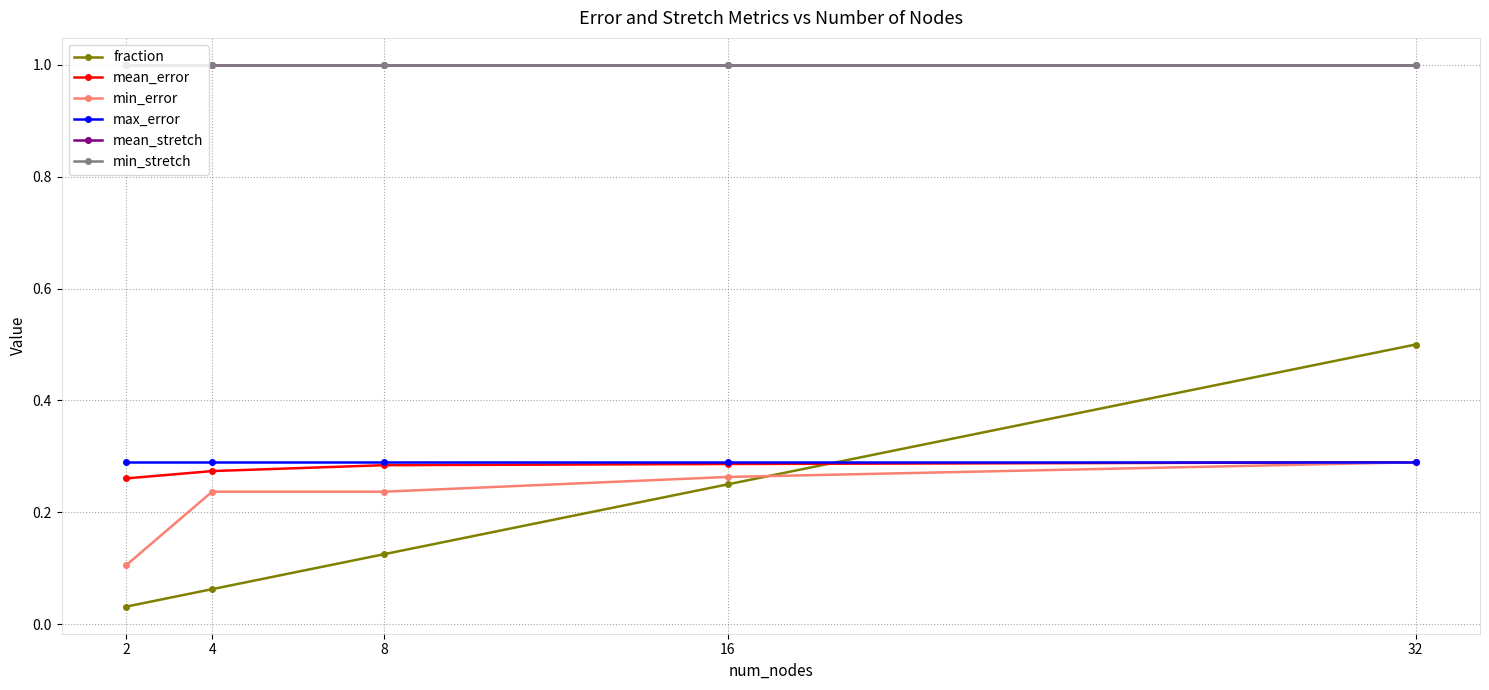

Which category has the lowest value in the min_stretch series?

2